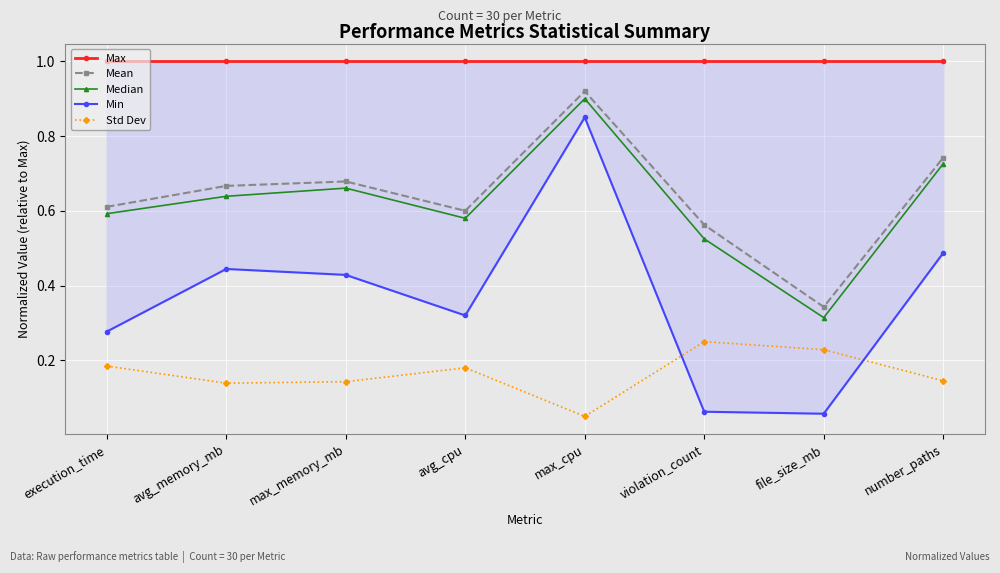

Which series has the largest total across all categories?

Max